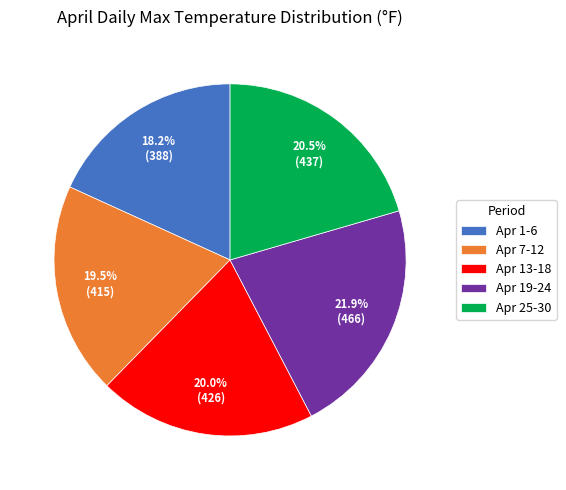

Do Apr 25-30 and Apr 7-12 together represent more than half of the pie?

No